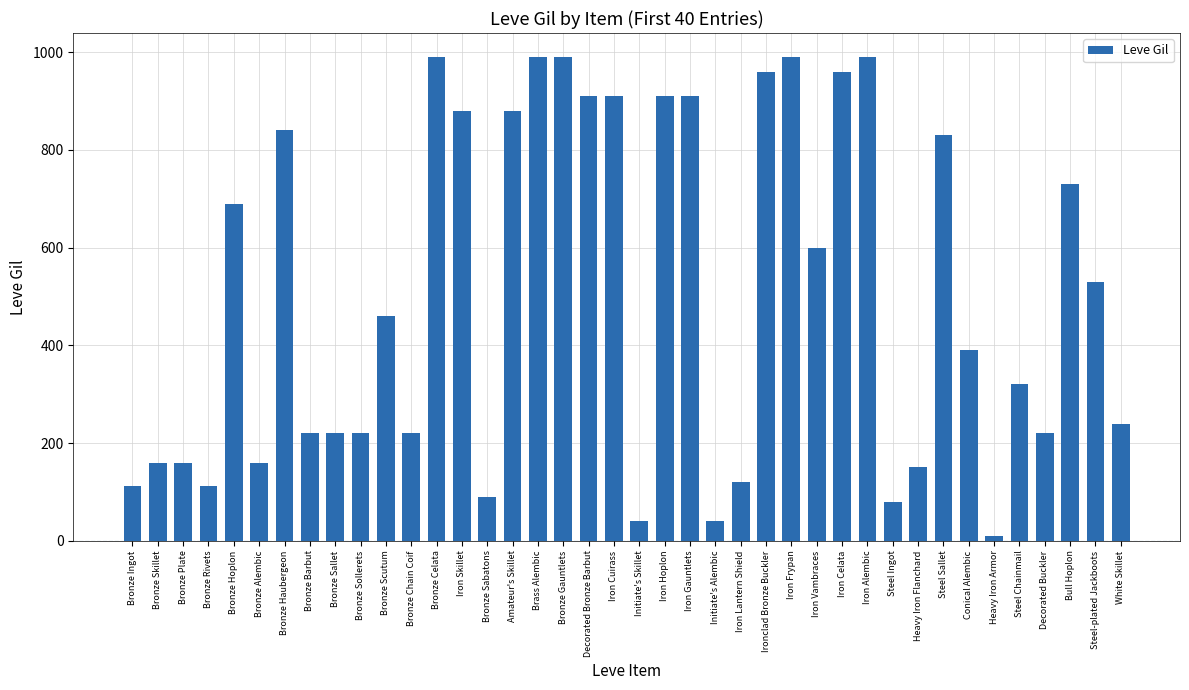

Read the value at Bull Hoplon.

730